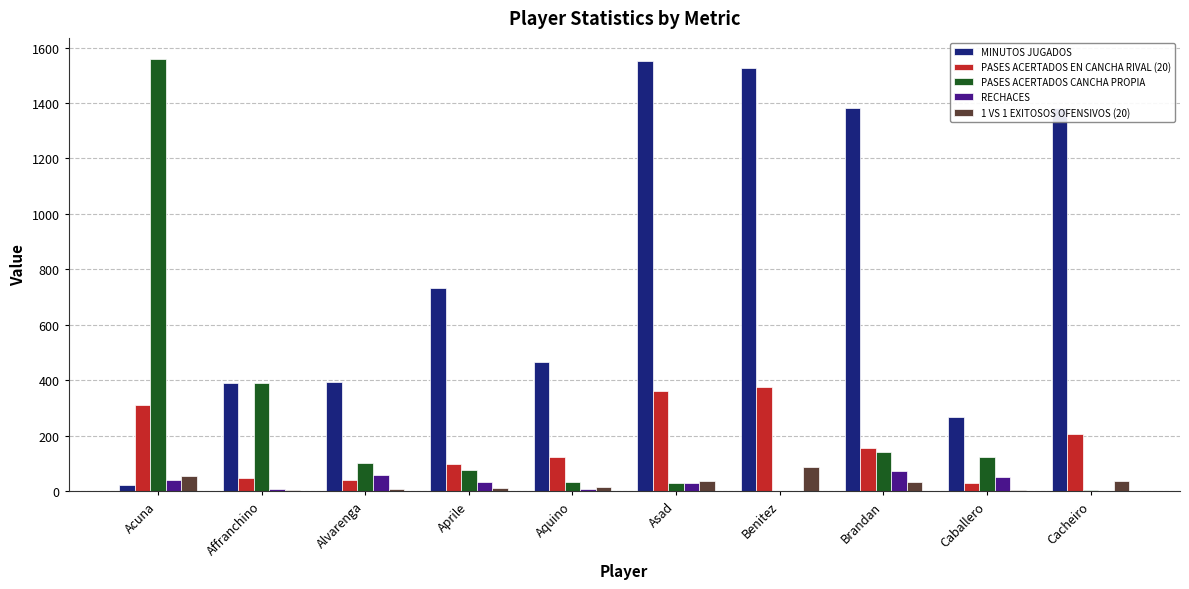

True or false: PASES ACERTADOS CANCHA PROPIA has a value of 129 at Aprile.

False